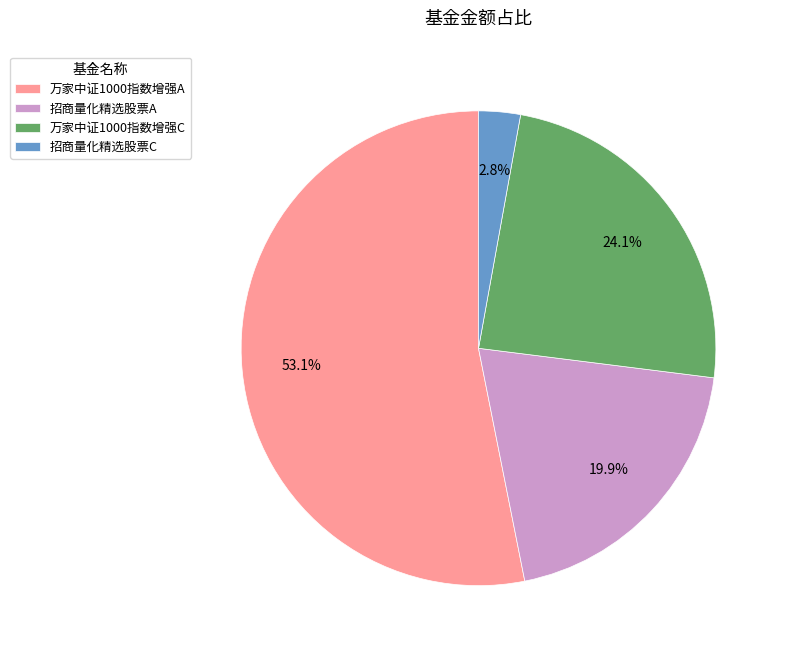

Count the number of slices in the pie.

4